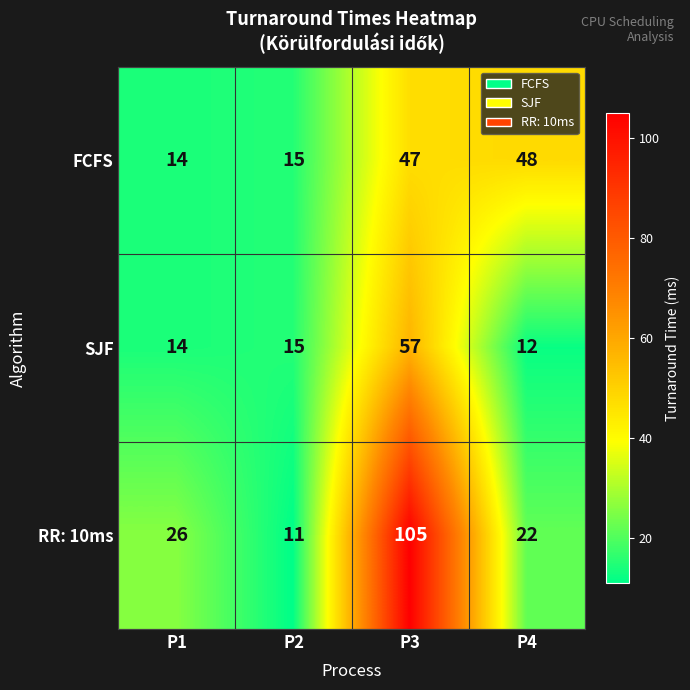

Which series has the largest total across all categories?

RR: 10ms